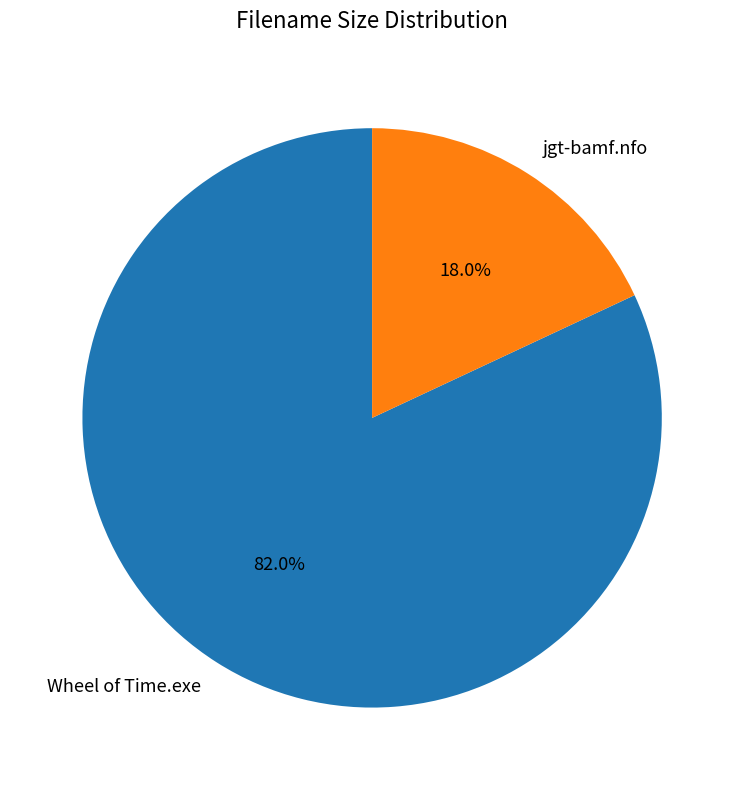

To the nearest percent, what percentage of the pie is Wheel of Time.exe?

82%